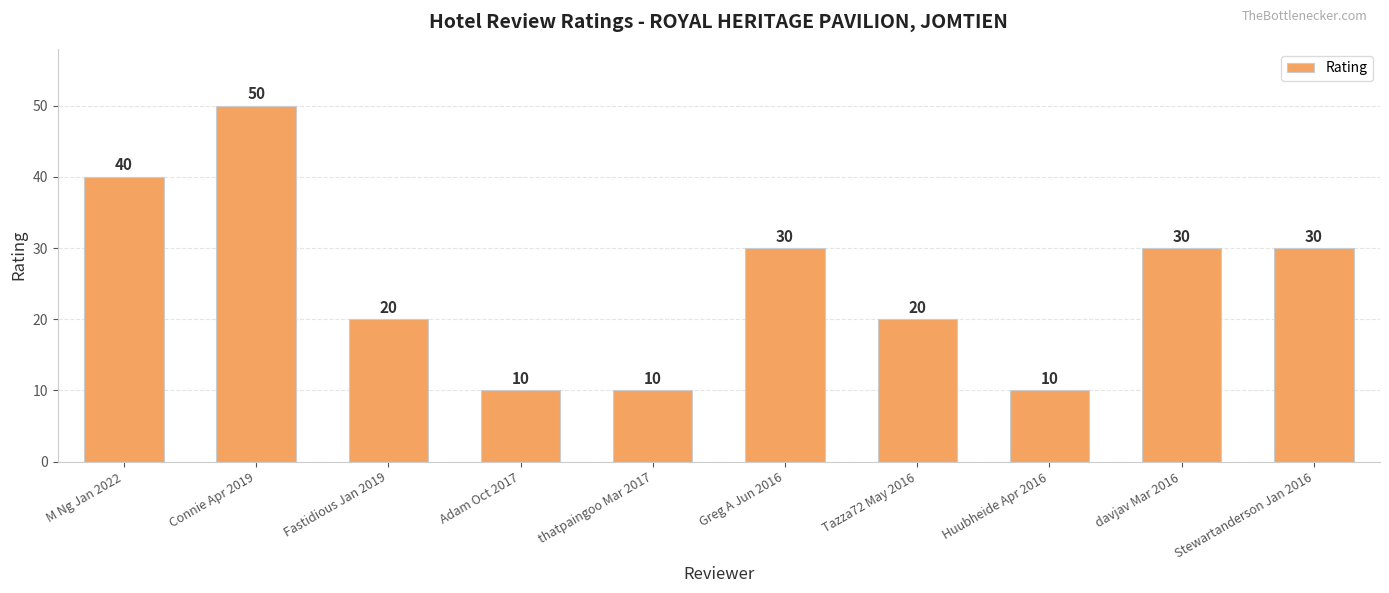

Reading left to right, extract all data points from this chart.

M Ng Jan 2022=40	Connie Apr 2019=50	Fastidious Jan 2019=20	Adam Oct 2017=10	thatpaingoo Mar 2017=10	Greg A Jun 2016=30	Tazza72 May 2016=20	Huubheide Apr 2016=10	davjav Mar 2016=30	Stewartanderson Jan 2016=30